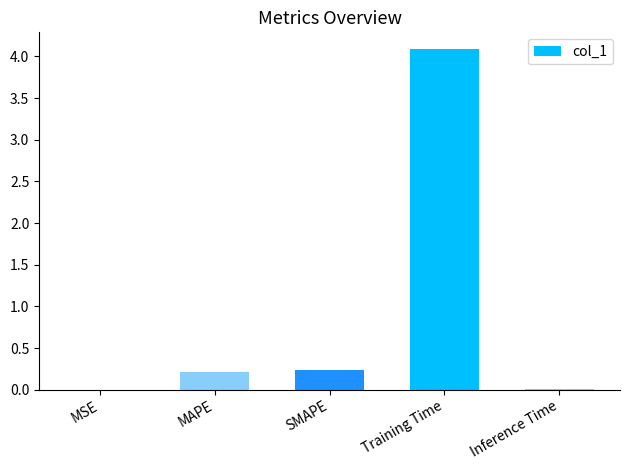

What is the change in value from MAPE to Inference Time?

-0.2